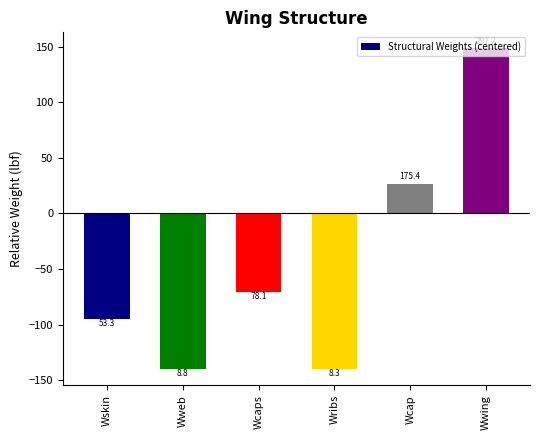

How many bars are there in total?

6